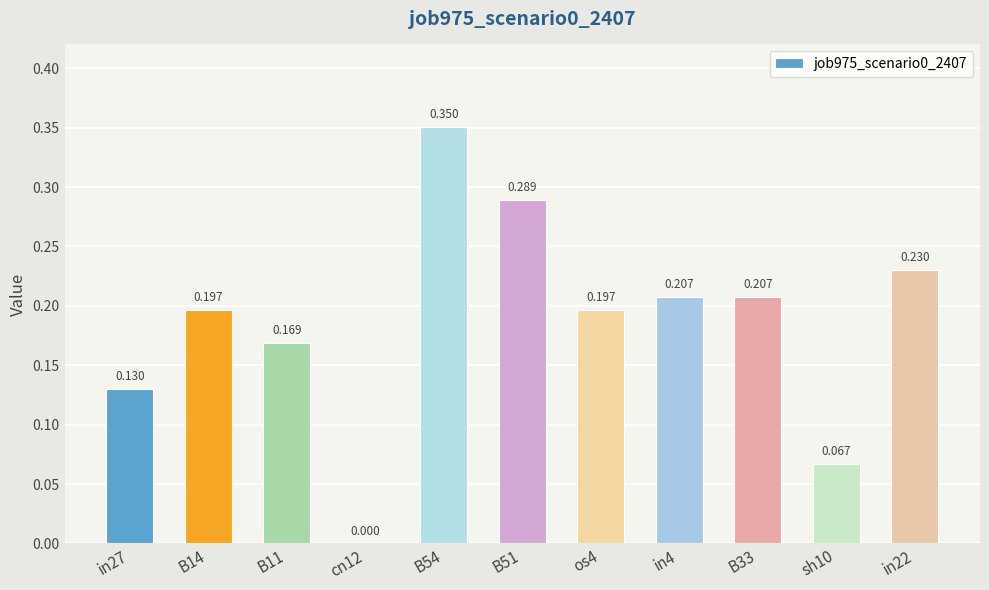

Are the bars horizontal?

No